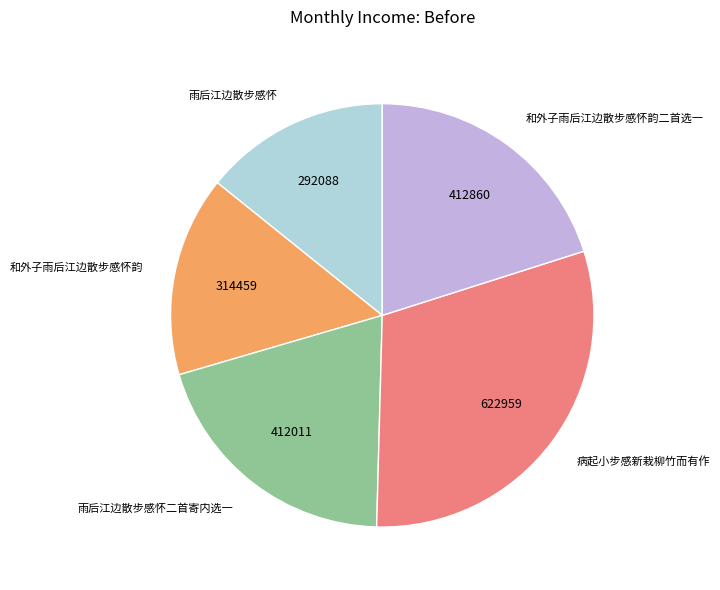

Which category has the biggest portion of the pie?

病起小步感新栽柳竹而有作